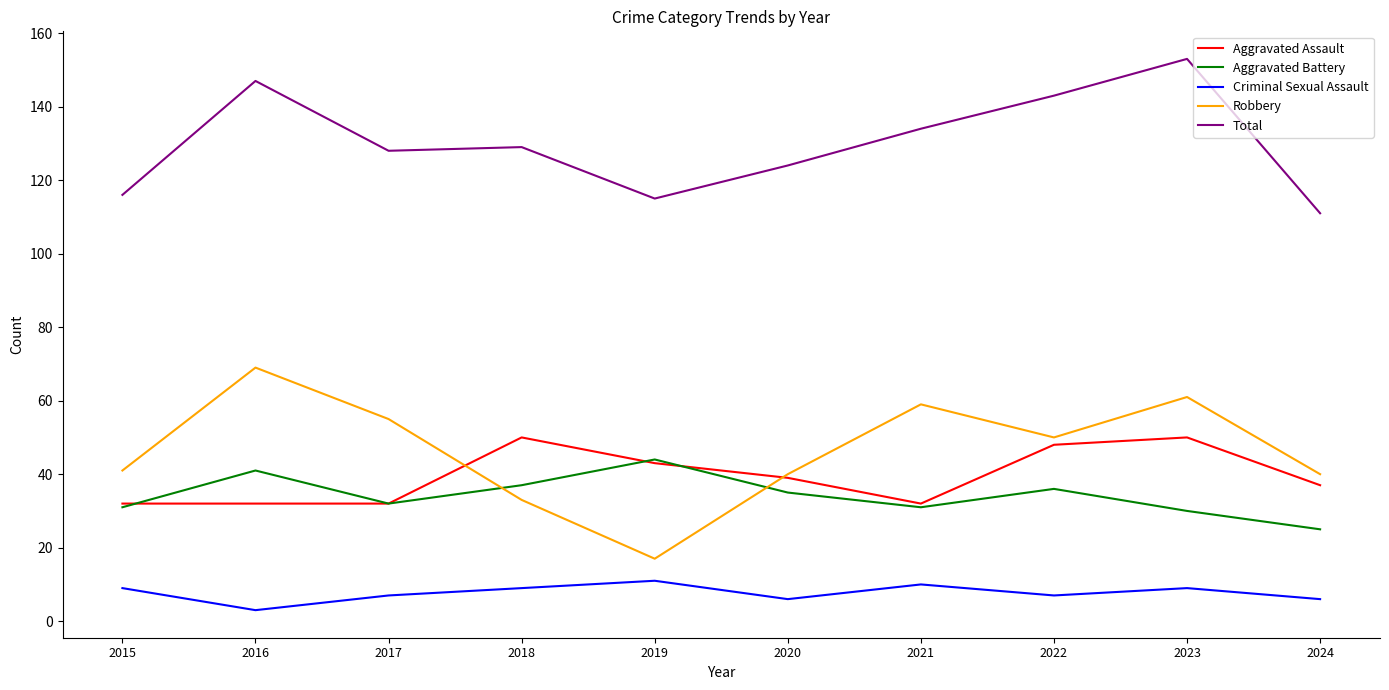

True or false: Criminal Sexual Assault and Total intersect in this chart.

False